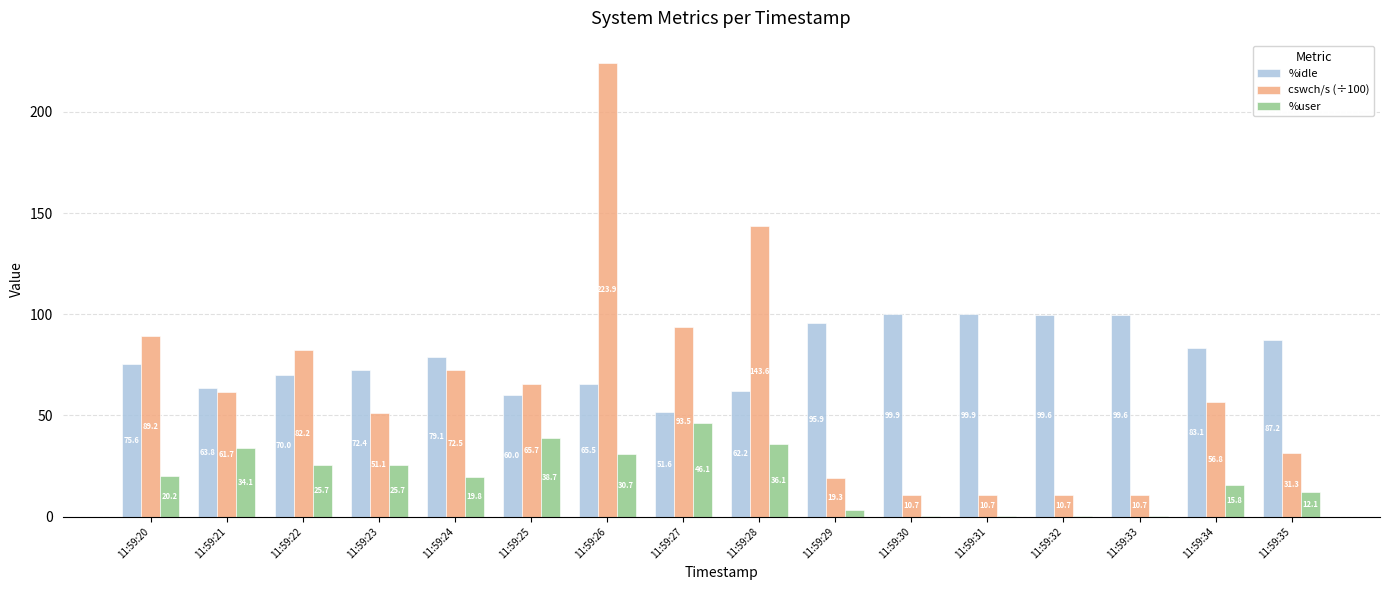

What is the maximum value for %idle?

99.9